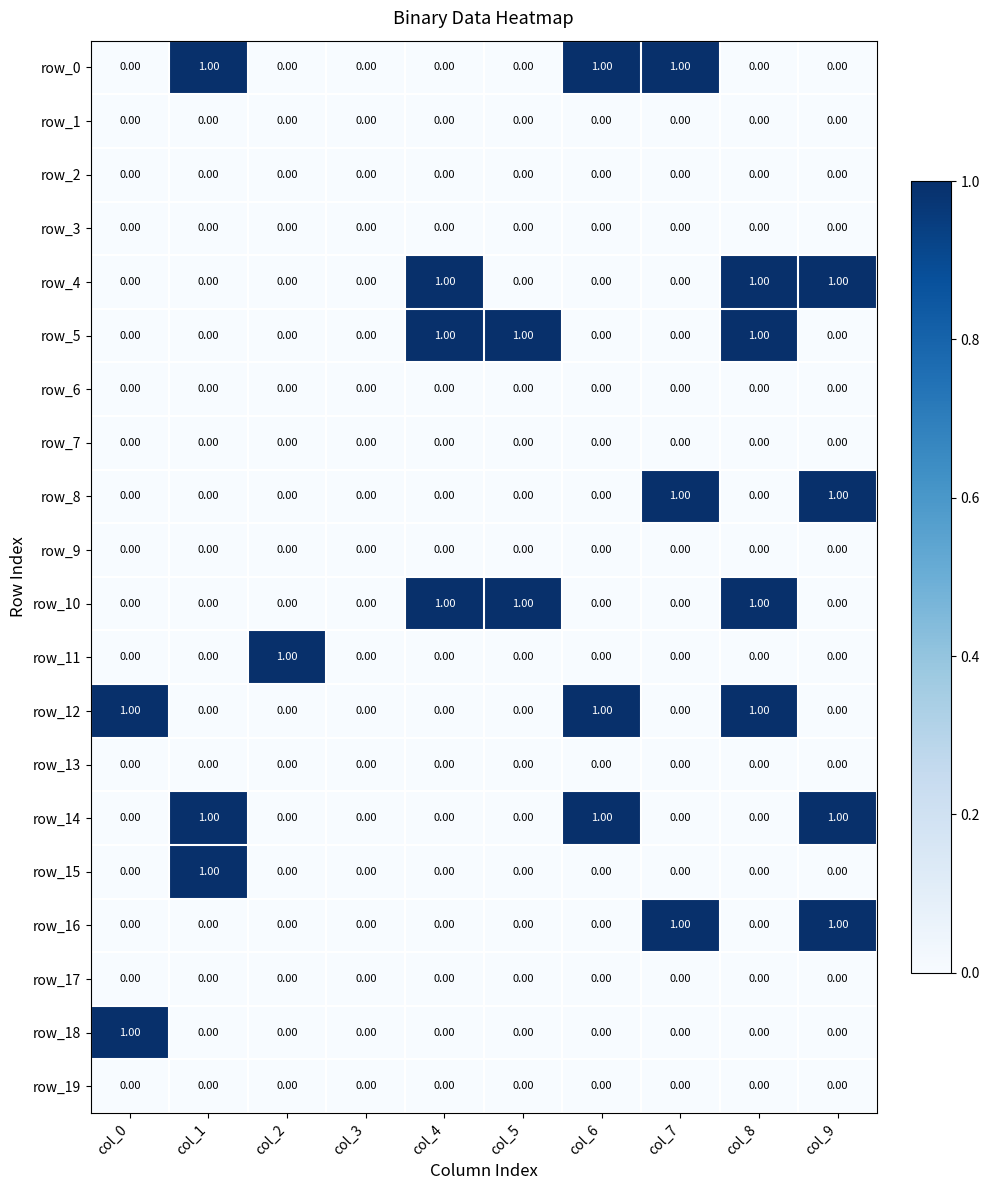

At which category does the chart reach its minimum across all series?

col_0